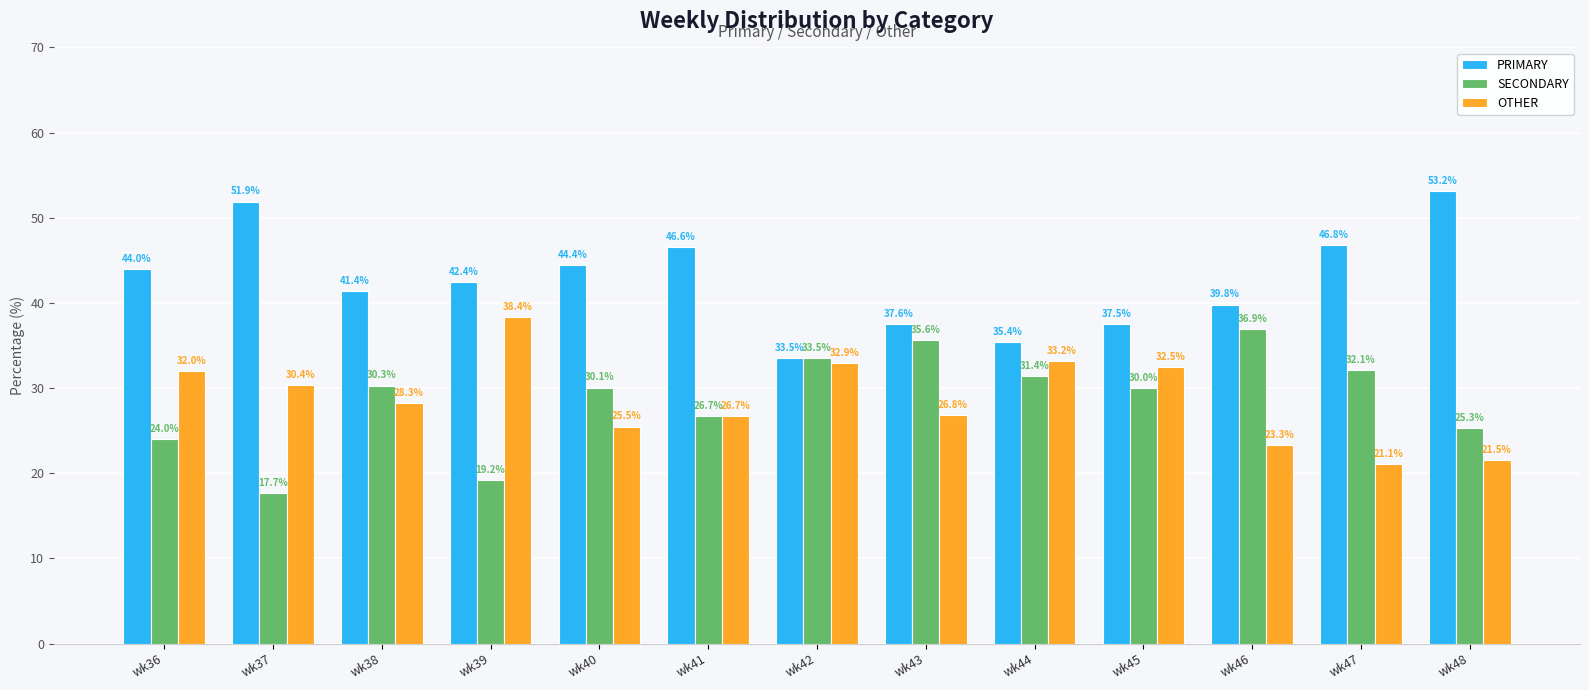

Does the chart contain any negative values?

No